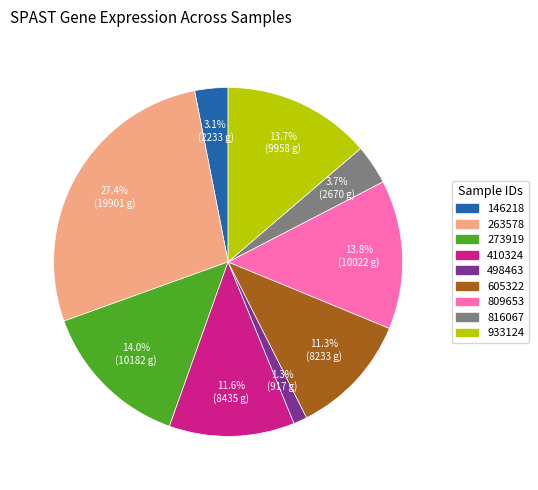

Is there a majority slice in this chart?

No